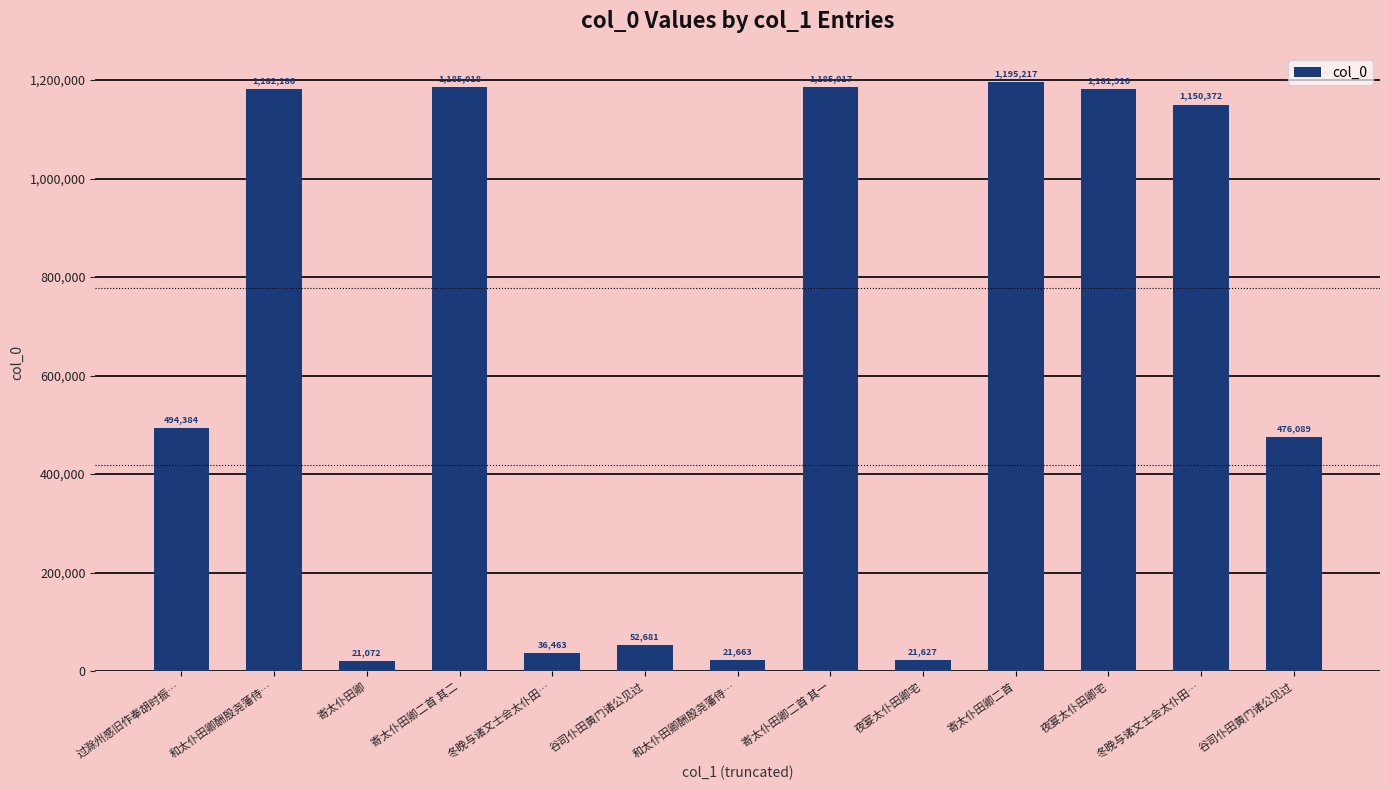

Reading left to right, list all the values displayed in this chart.

过滁州感旧作奉胡时振…=494384	和太仆田卿酬殷尧藩侍…=1182186	寄太仆田卿=21072	寄太仆田卿二首 其二=1185018	冬晚与诸文士会太仆田…=36463	谷司仆田黄门诸公见过=52681	和太仆田卿酬殷尧藩侍…=21663	寄太仆田卿二首 其一=1185017	夜宴太仆田卿宅=21627	寄太仆田卿二首=1195217	夜宴太仆田卿宅=1181910	冬晚与诸文士会太仆田…=1150372	谷司仆田黄门诸公见过=476089